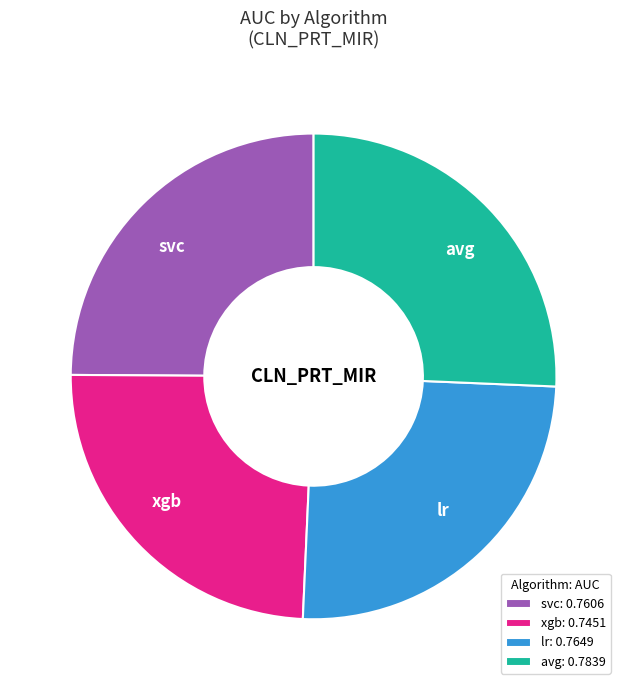

The lr slice represents 35% of the pie. True or false?

False